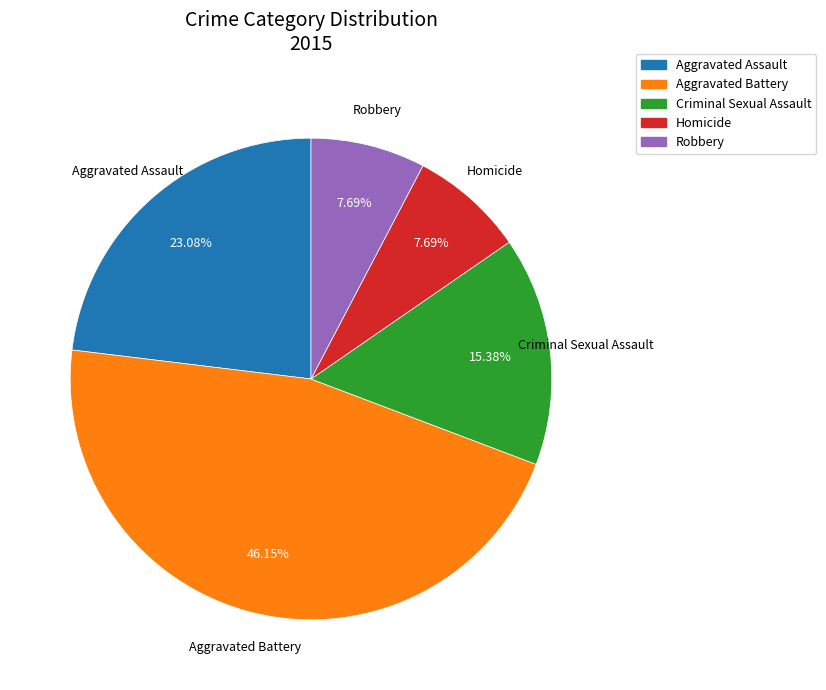

Which slice is the largest?

Aggravated Battery